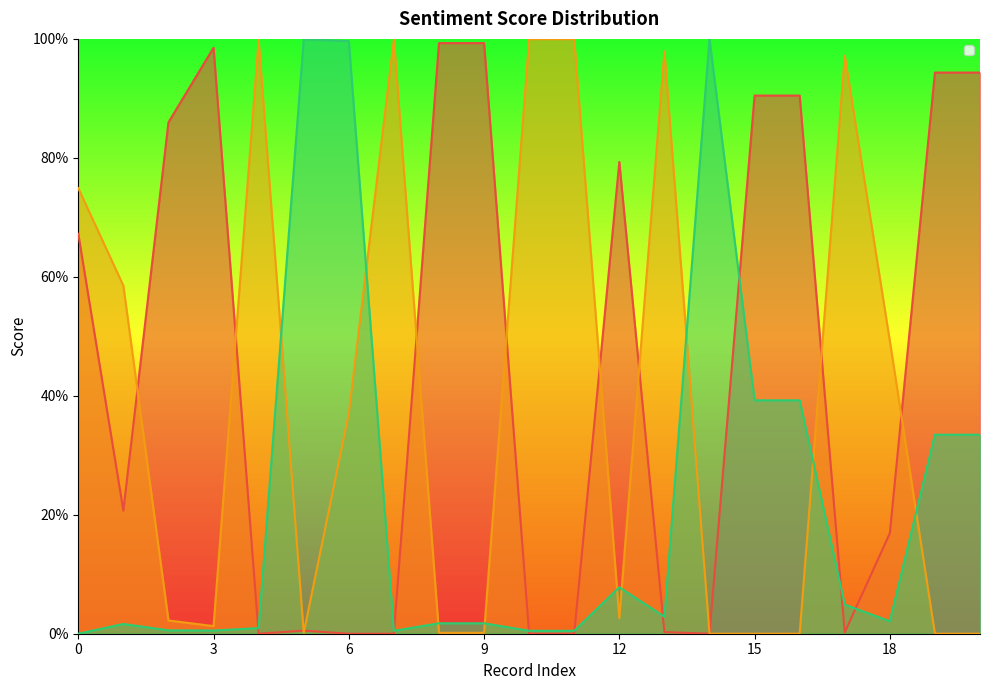

Read the __label__negative value at 4.

1.0